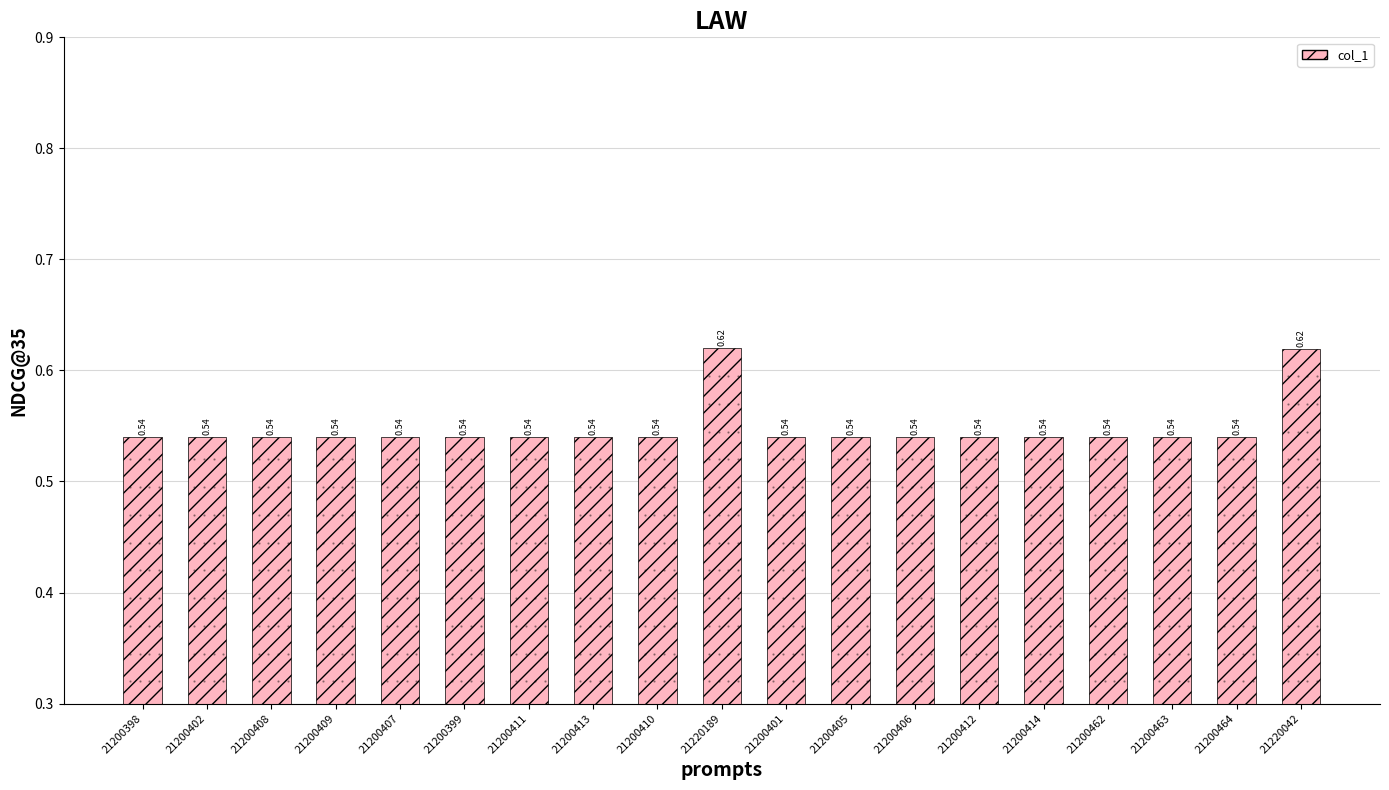

Between 21200464 and 21200402, which is larger?

21200464